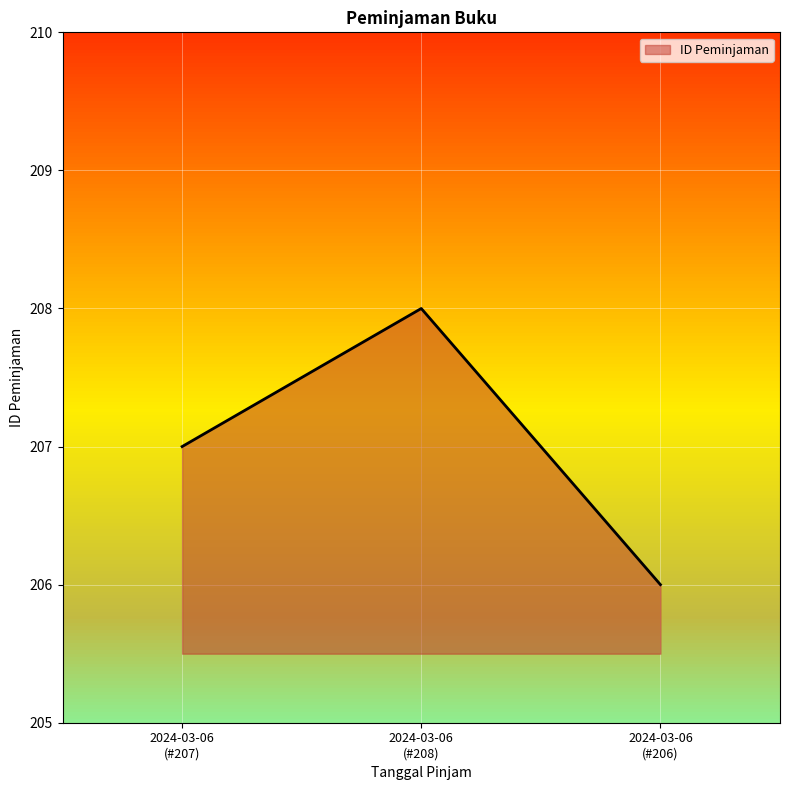

What is the maximum value for ID Peminjaman?

208